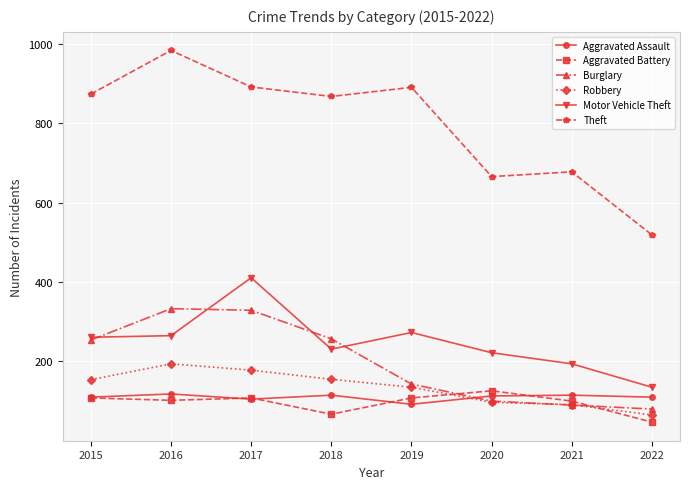

Which series has the largest range (max minus min)?

Theft